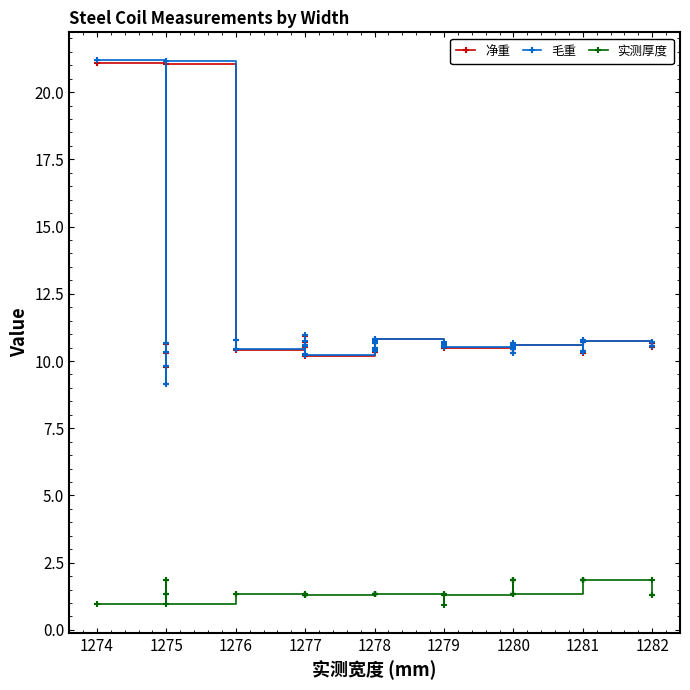

What is the difference between the maximum and second lowest values in the 实测厚度 series?

0.9